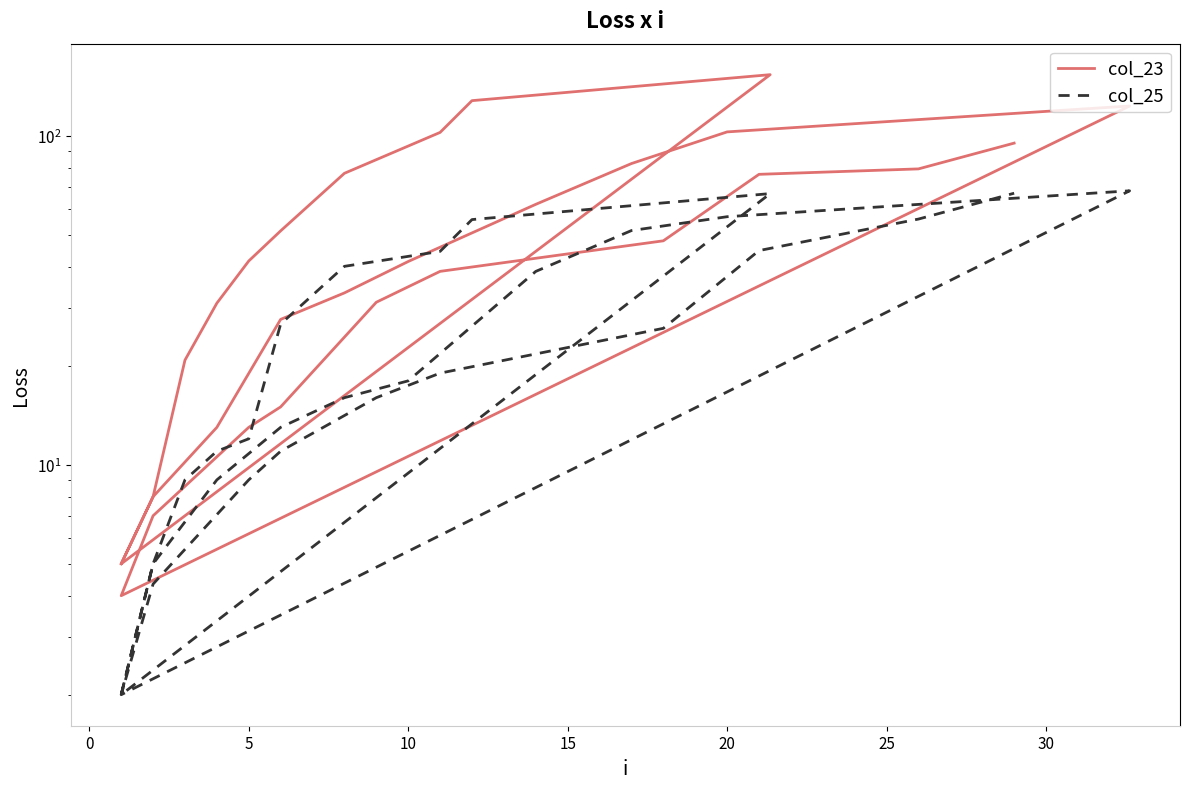

Rank the series by their average value, from lowest to highest.

col_25, col_23